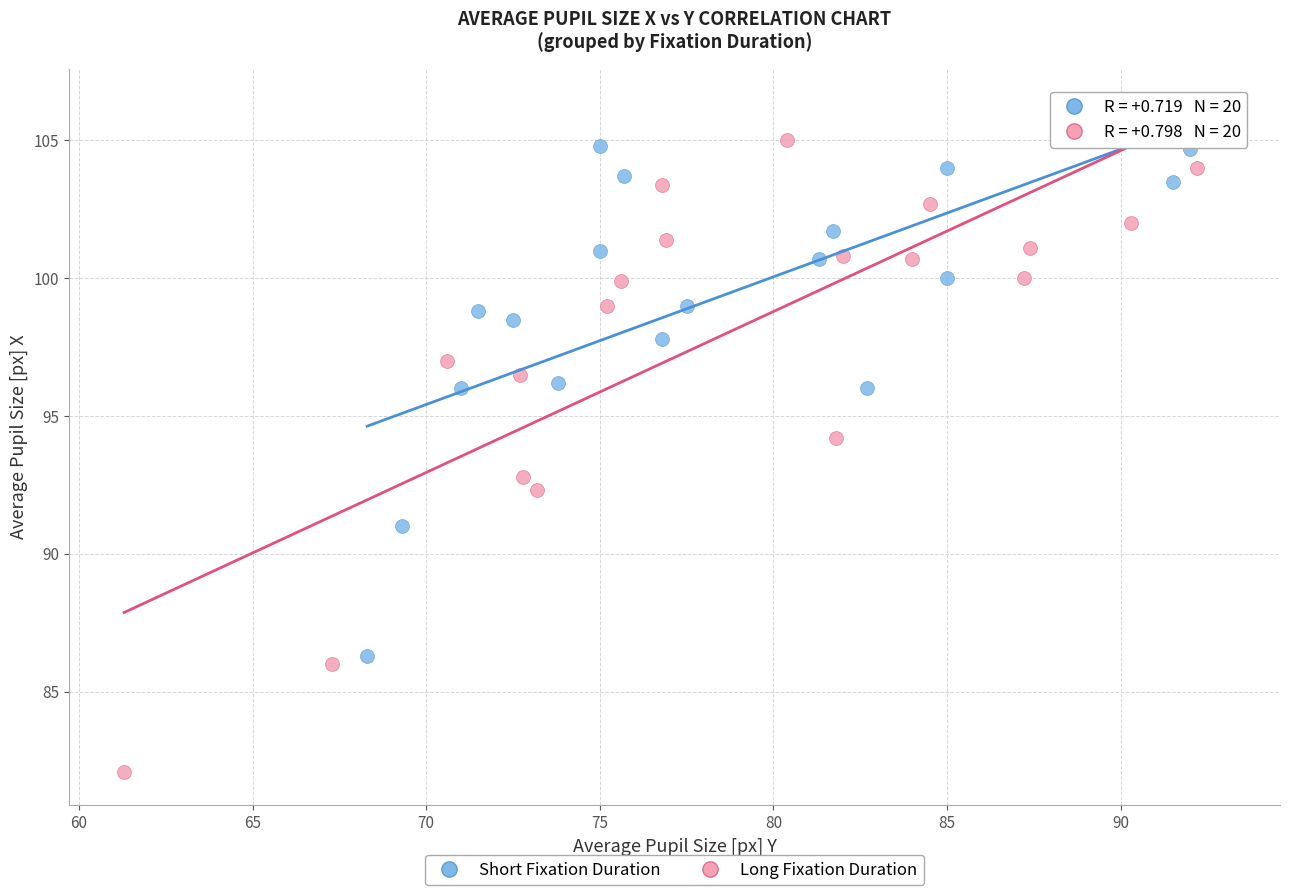

Which series contains the lowest Y value?

Long Fixation Duration